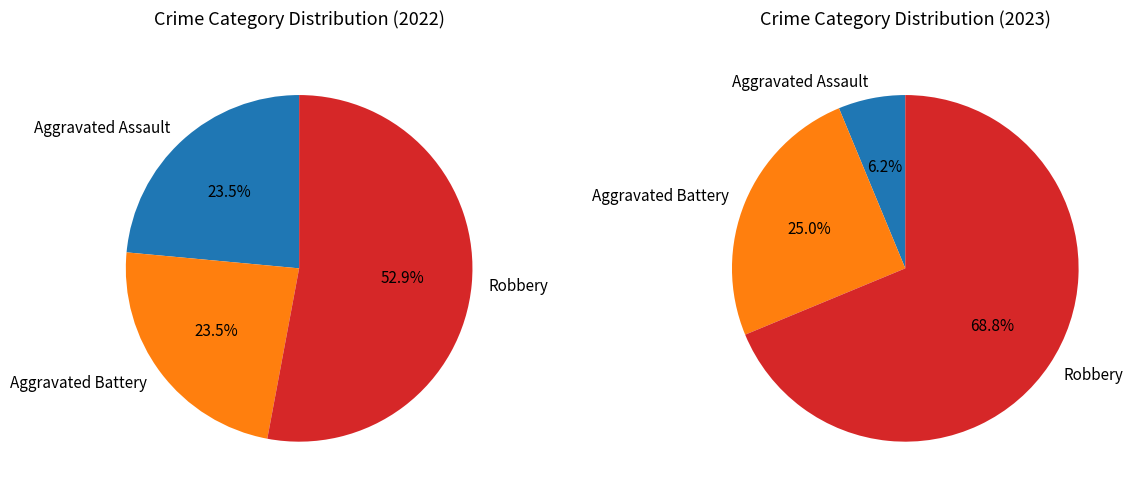

What is the majority slice?

Robbery